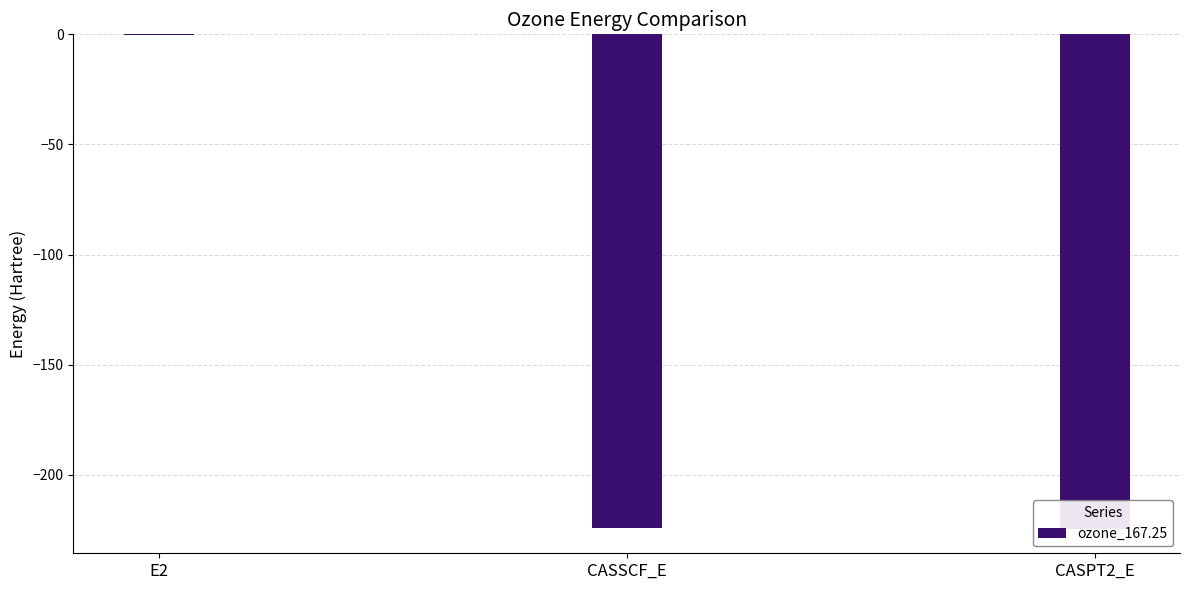

How many values exceed -224?

1